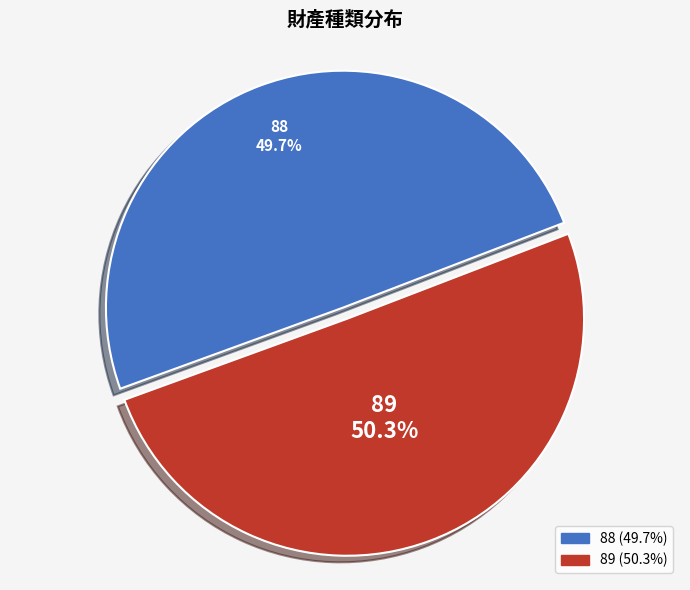

What is the ratio of the value at 88 to the value at 89?

1.0